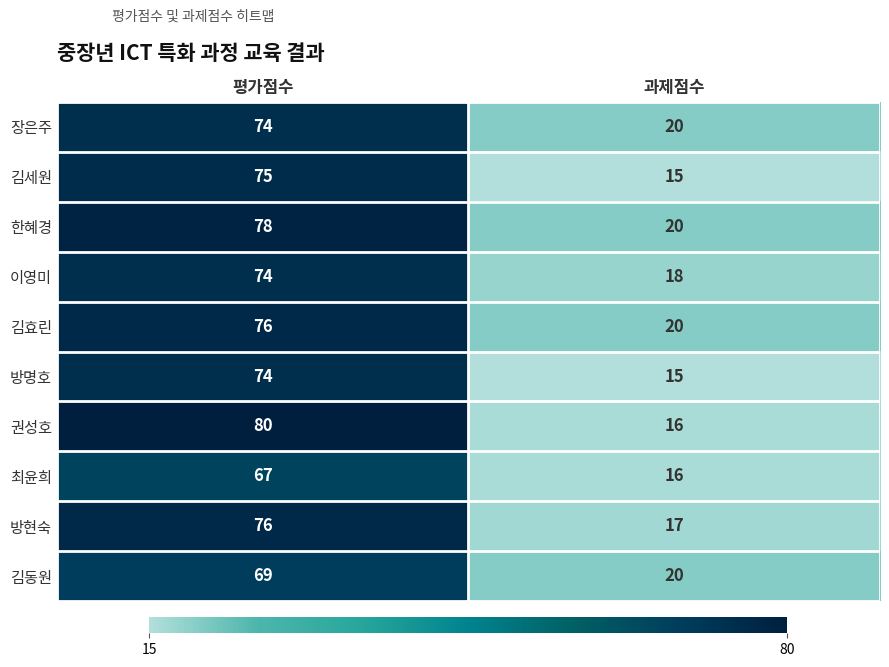

Which series has the largest total across all categories?

한혜경